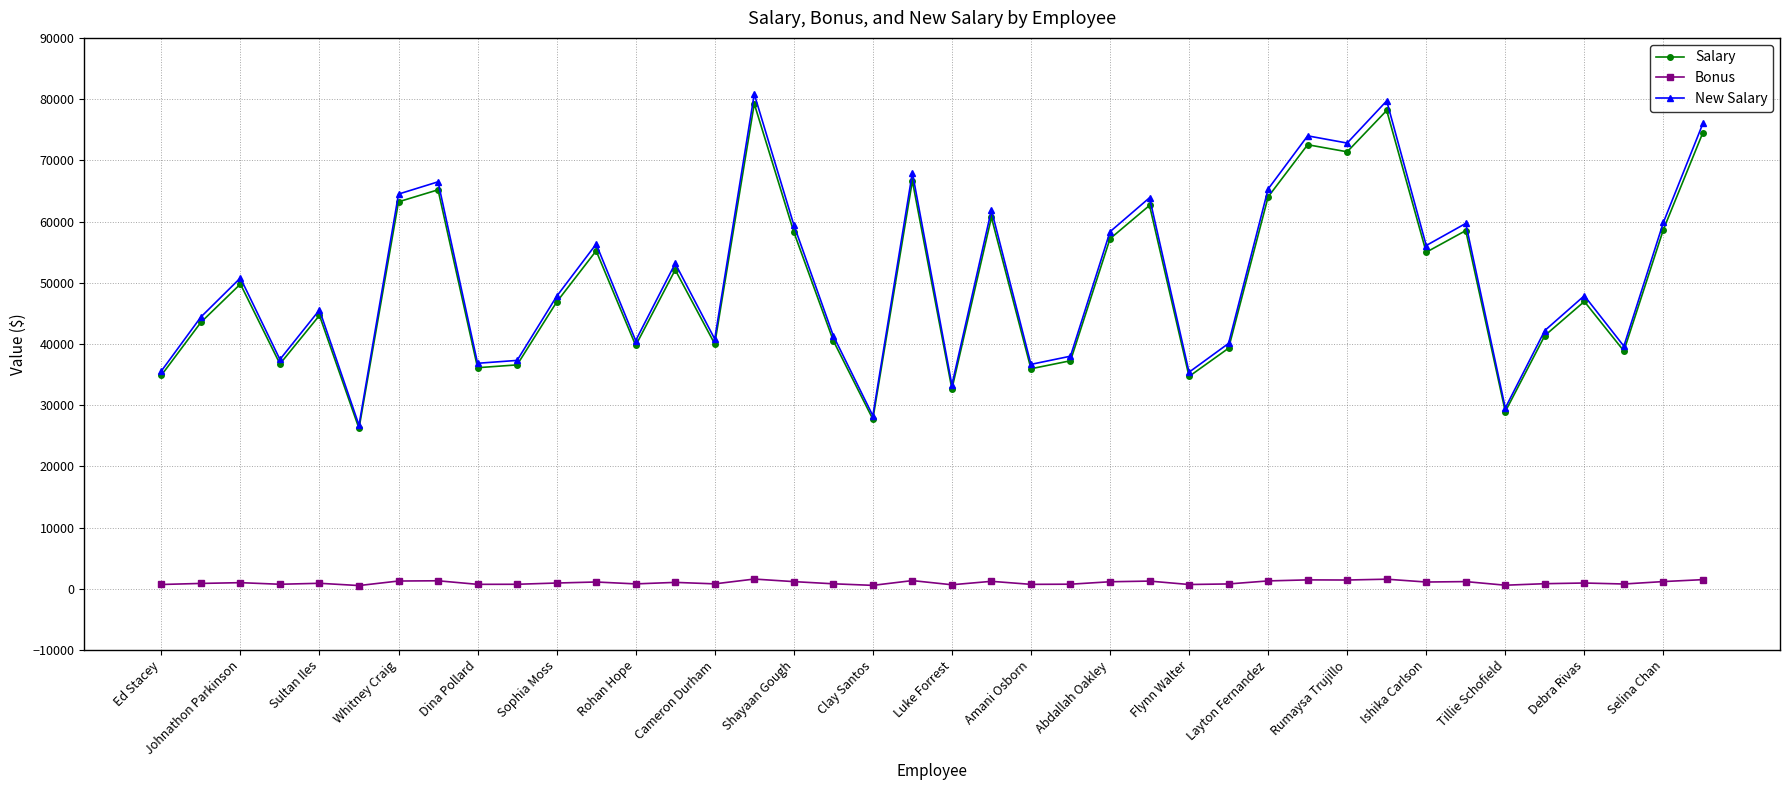

True or false: Bonus and Salary intersect in this chart.

False